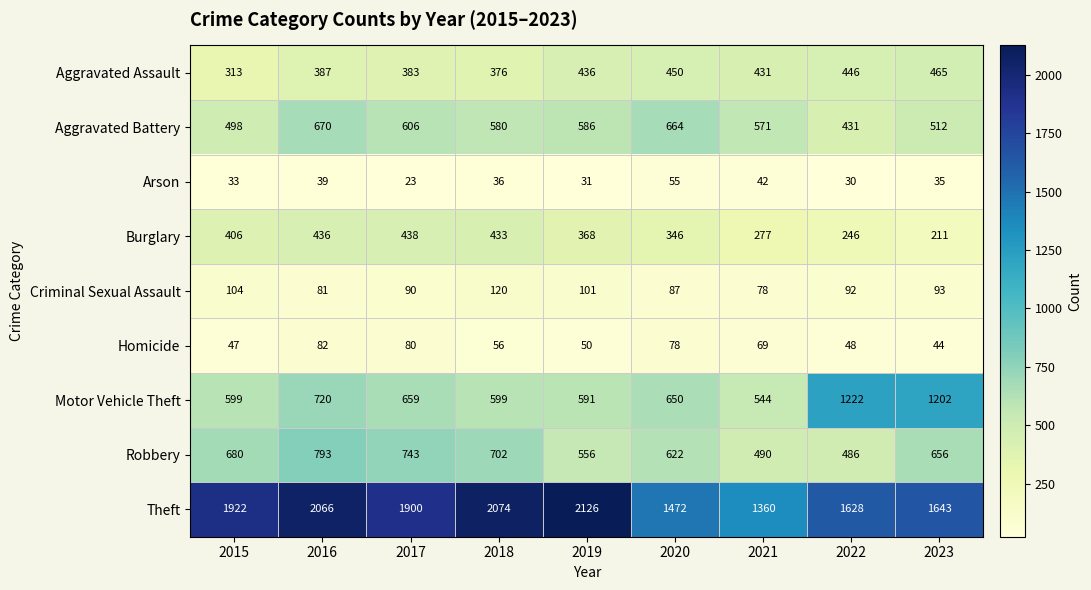

What is the difference between the highest and lowest values at 2022?

1598